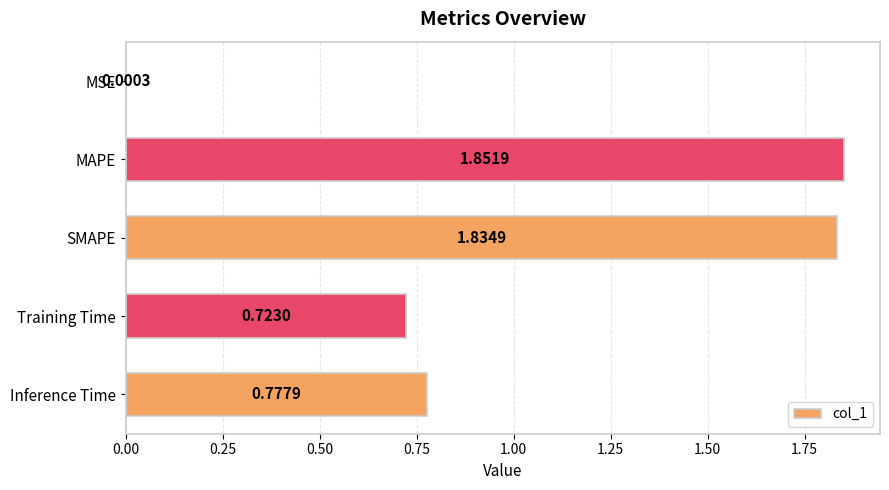

Where is the data nearest to the value 0?

MSE